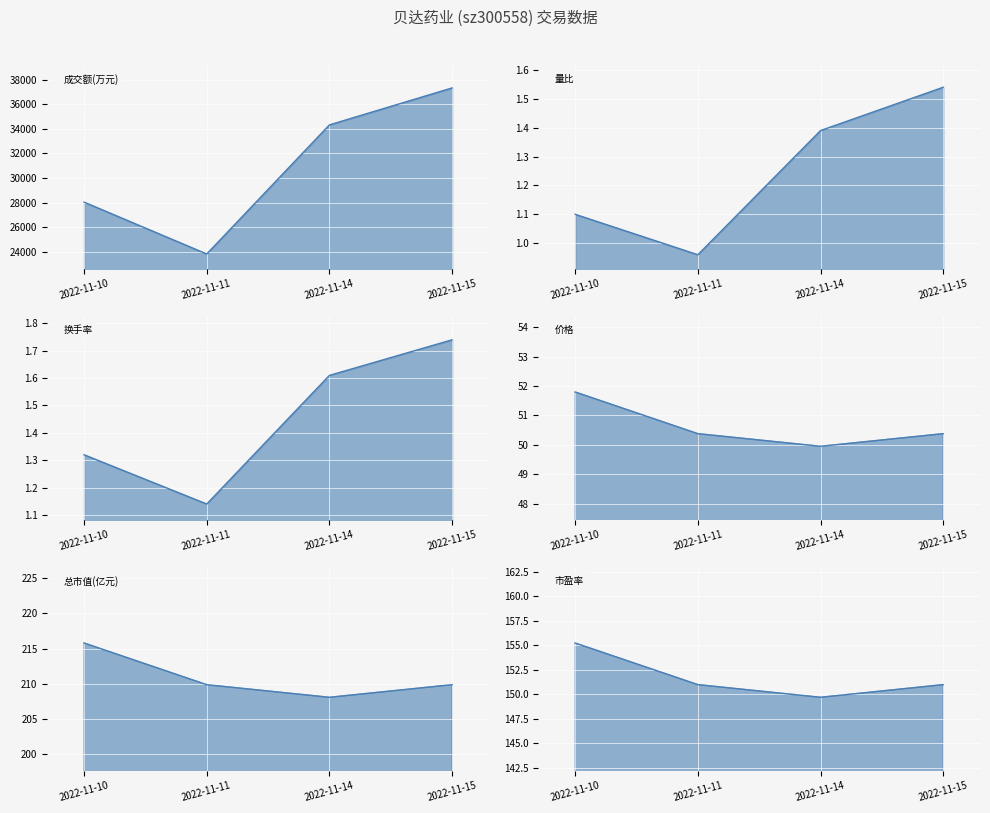

True or false: 量比 and 市盈率 intersect in this chart.

False